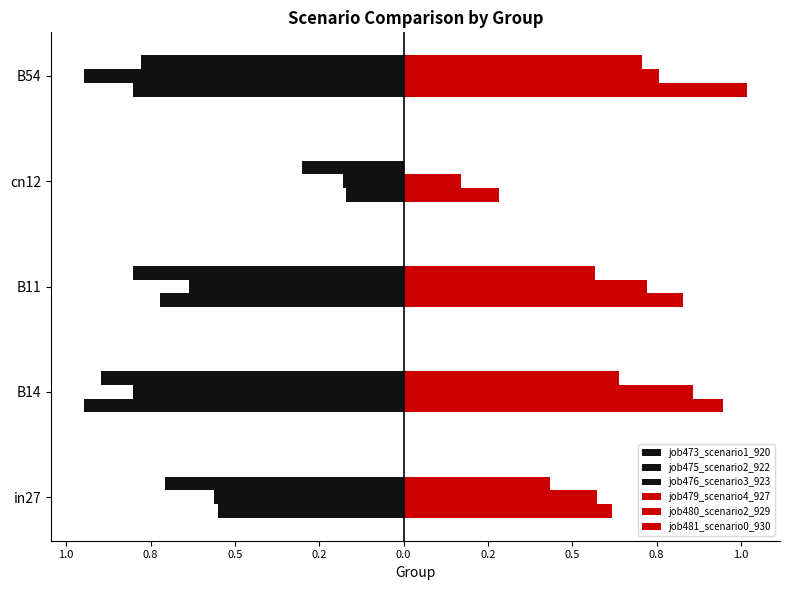

Reading left to right, transcribe all the data shown in this chart.

job473_scenario1_920: -0.5	-0.9	-0.7	-0.2	-0.8
job475_scenario2_922: -0.6	-0.8	-0.6	-0.2	-0.9
job476_scenario3_923: -0.7	-0.9	-0.8	-0.3	-0.8
job479_scenario4_927: 0.6	0.9	0.8	0.3	1.0
job480_scenario2_929: 0.6	0.9	0.7	0.2	0.8
job481_scenario0_930: 0.4	0.6	0.6	0.0	0.7